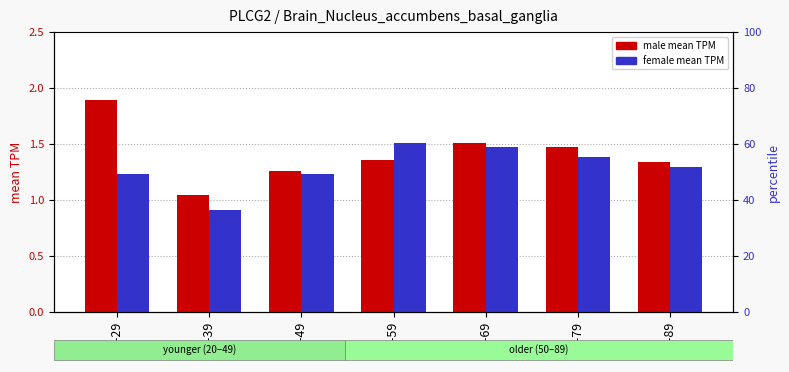

Reading left to right, transcribe all the data shown in this chart.

male: 1.9	1.0	1.3	1.4	1.5	1.5	1.3
female: 1.2	0.9	1.2	1.5	1.5	1.4	1.3